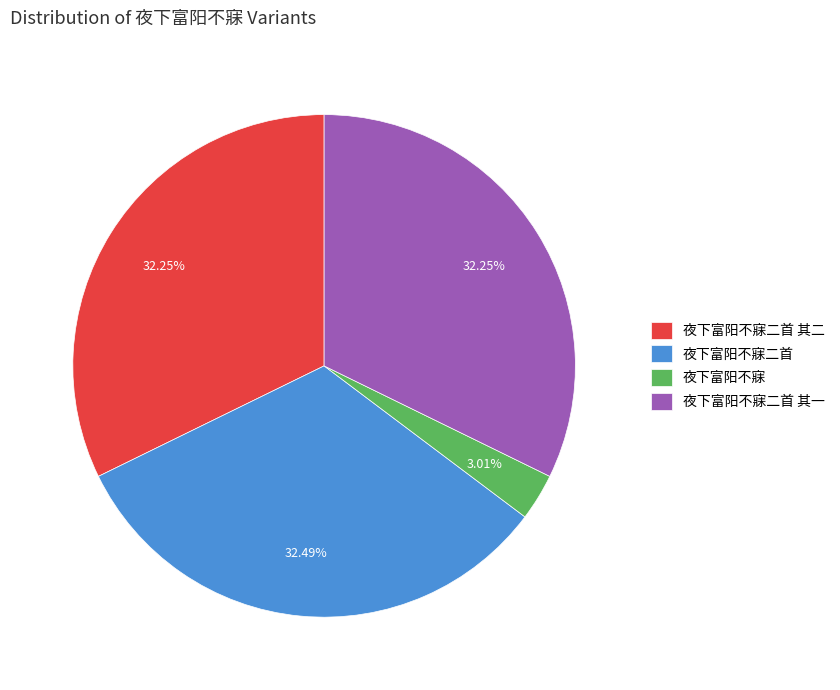

True or false: 夜下富阳不寐二首 其一 accounts for 32% of the total.

True